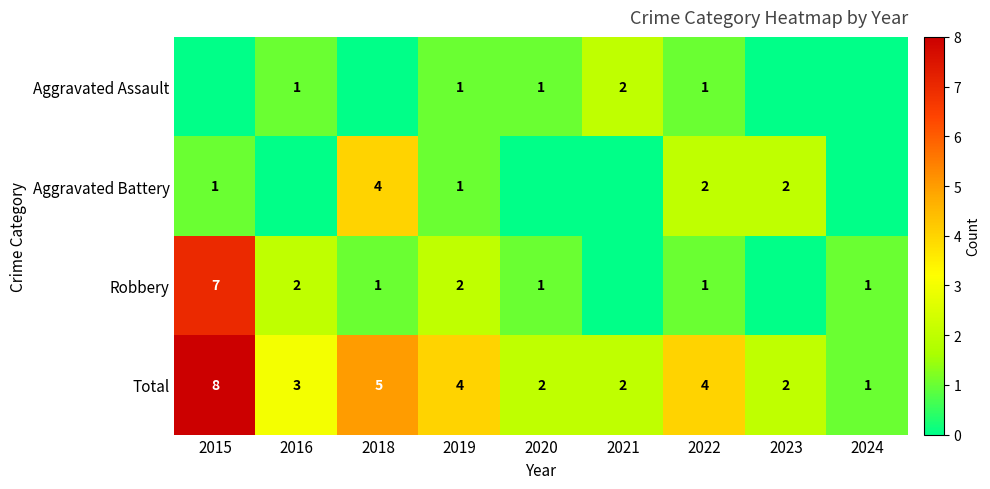

At which label does Total first exceed 3?

2015